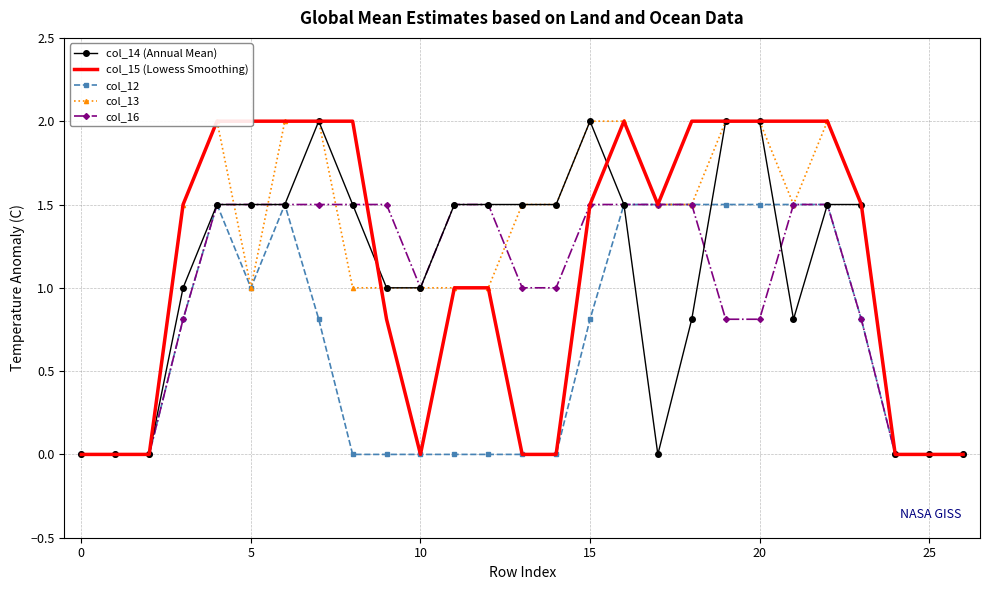

Which has a higher value, 15 or 12?

15